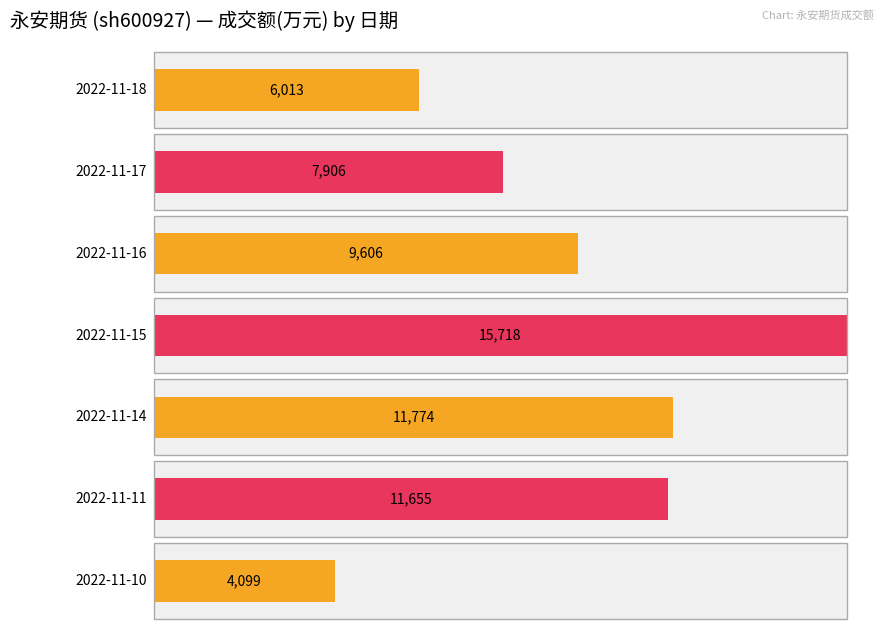

Read the value at 2022-11-15, to the nearest 50.

15700